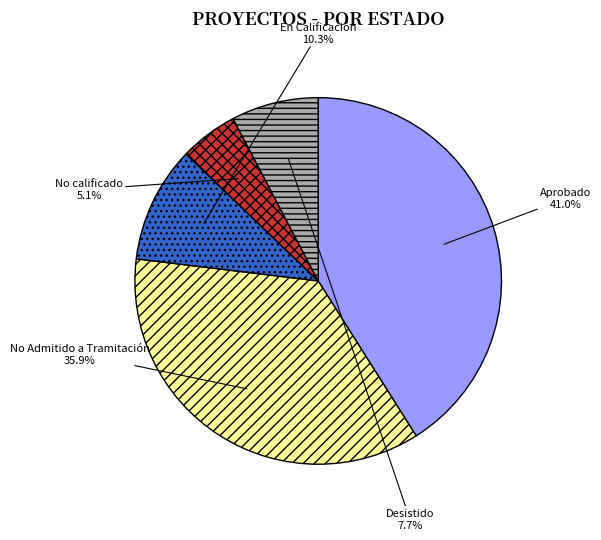

To the nearest percent, what is the average slice percentage?

20%